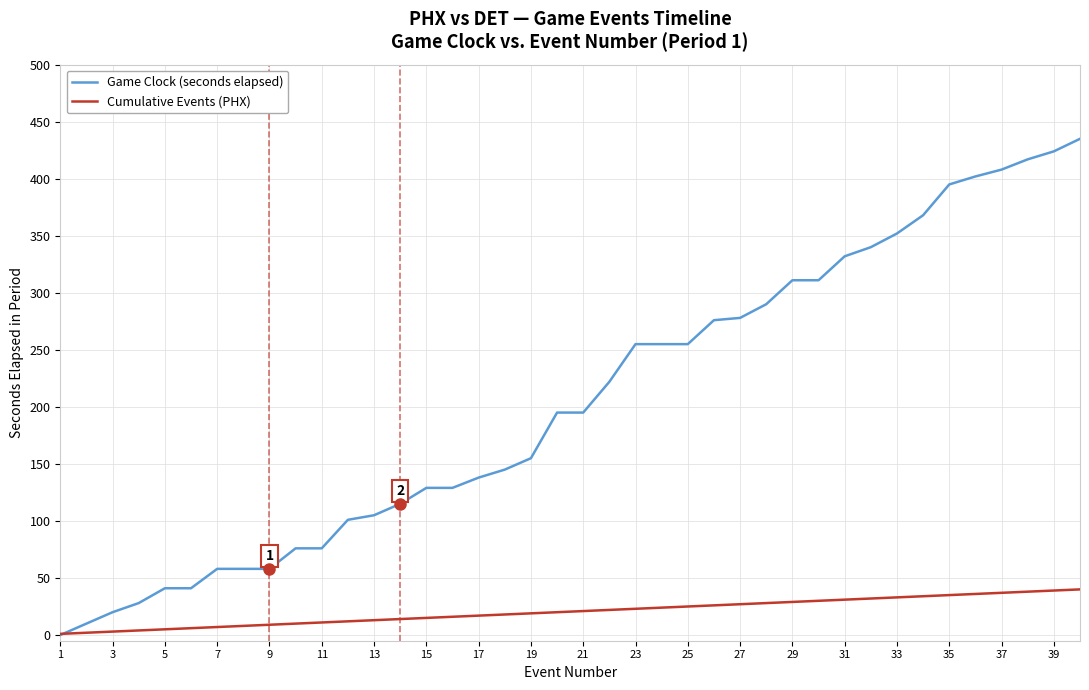

Rank the series by their average value, from lowest to highest.

Cumulative Events (PHX), Game Clock (seconds elapsed)